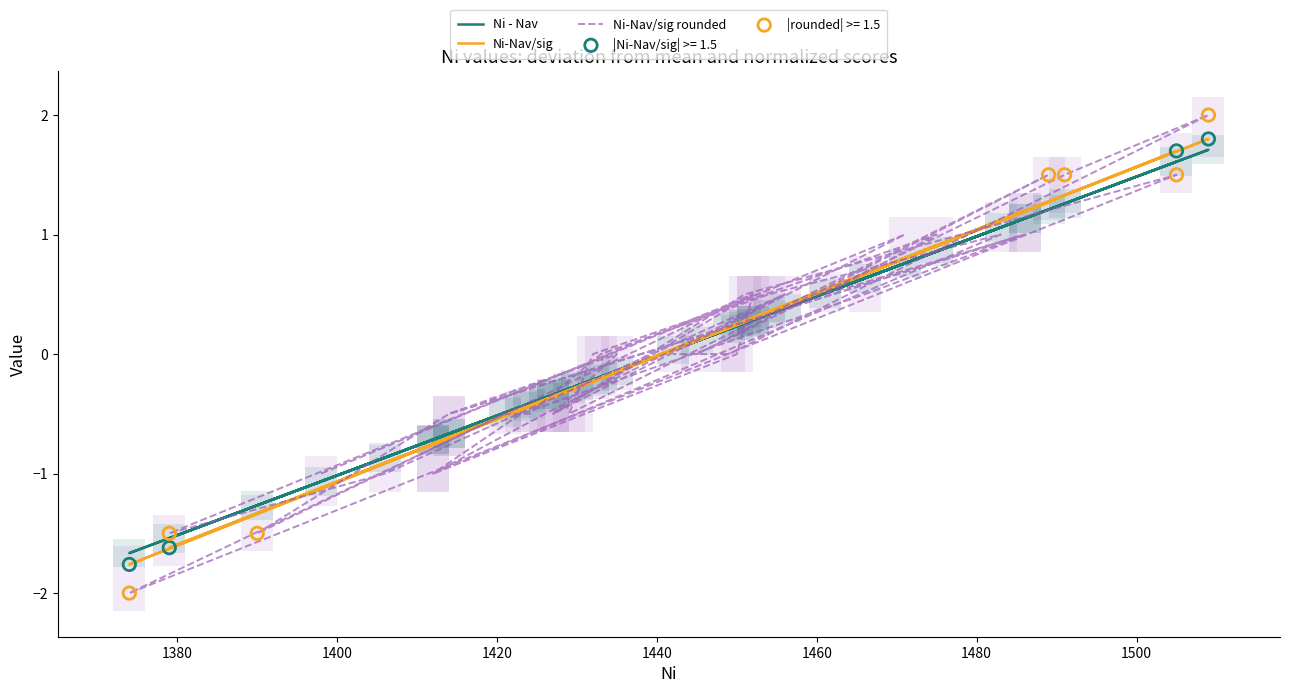

Which series contains the lowest Y value?

Ni-Nav/sig rounded